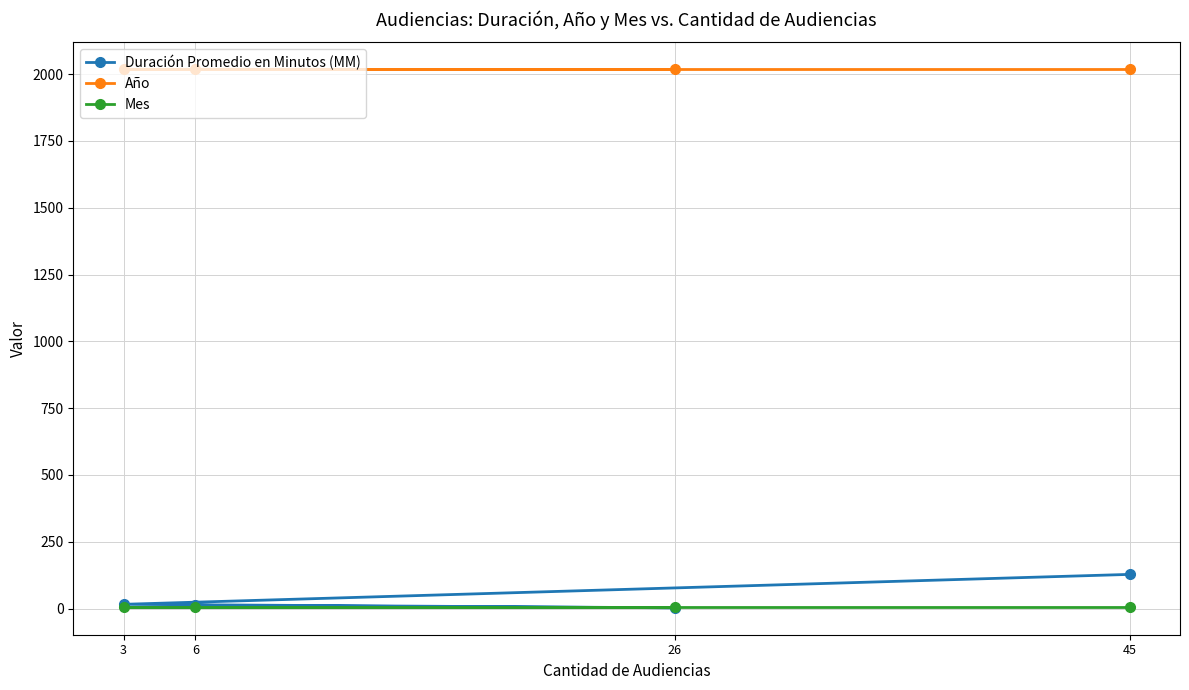

Where is Año nearest to the value 2018?

45